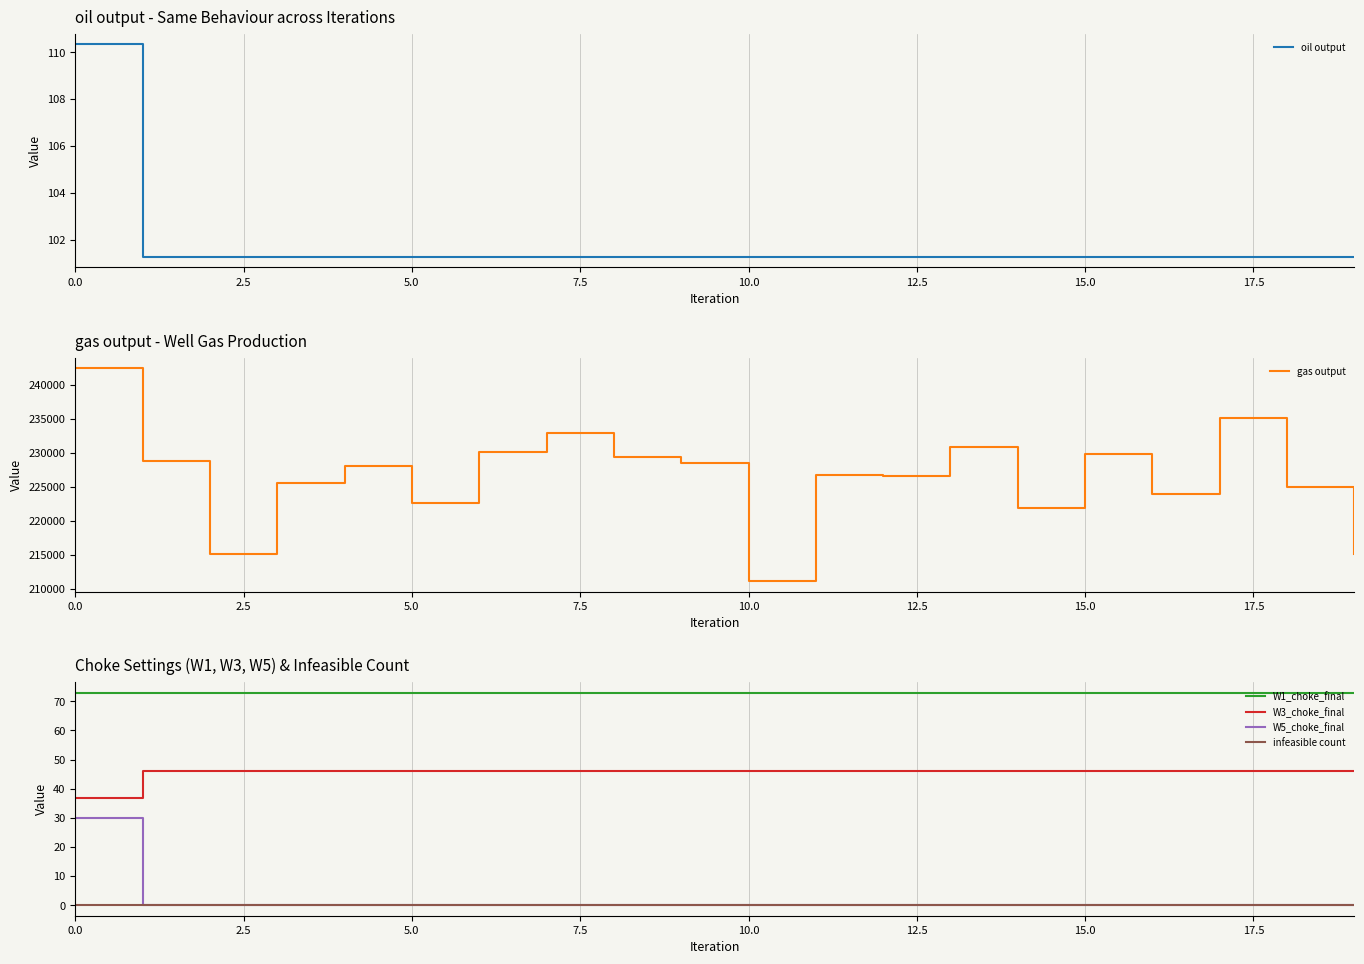

At how many categories does at least one series exceed 239496?

1